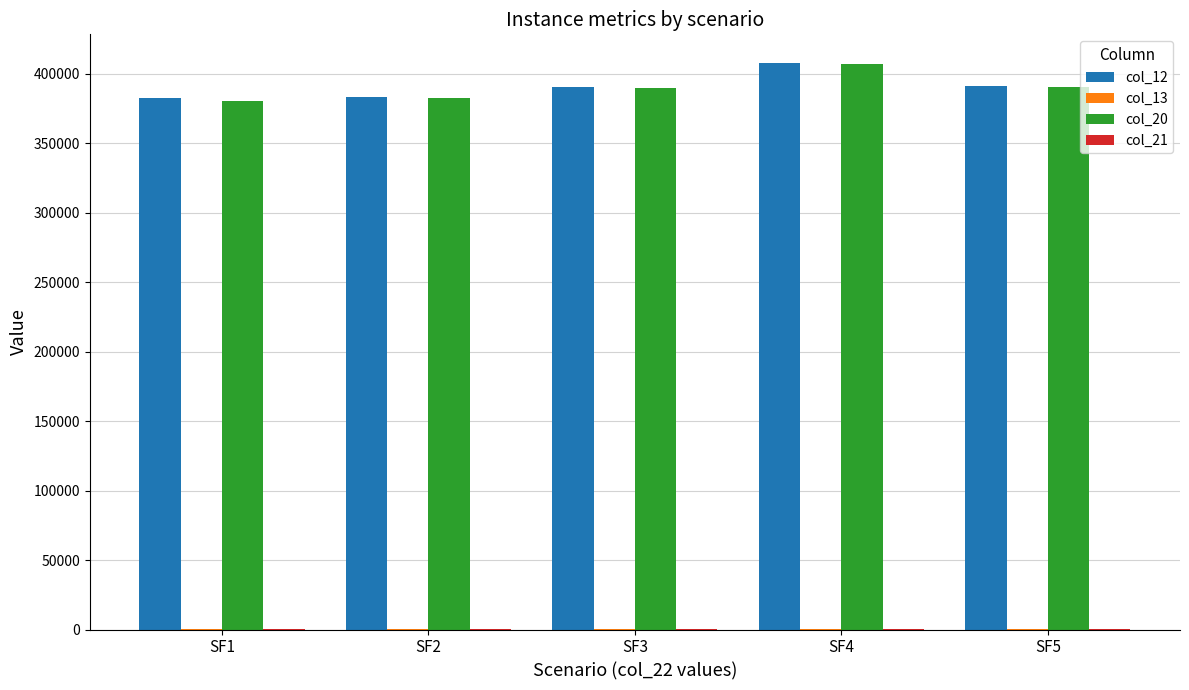

What is the maximum value for col_20?

406937.5